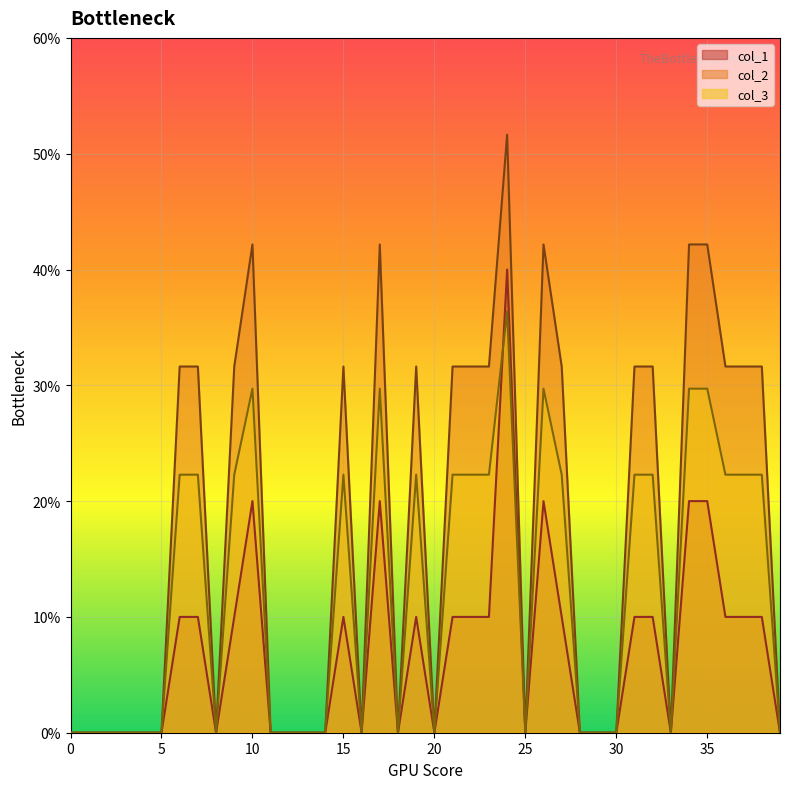

At which category does col_2 reach its first local valley?

8